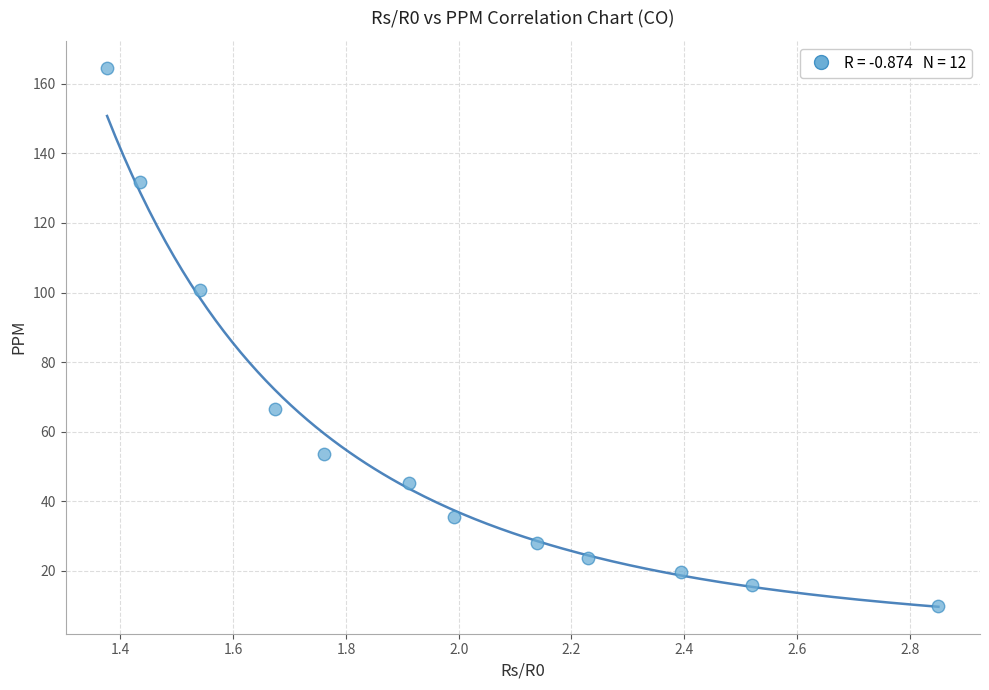

What is the average Y value?

58.0